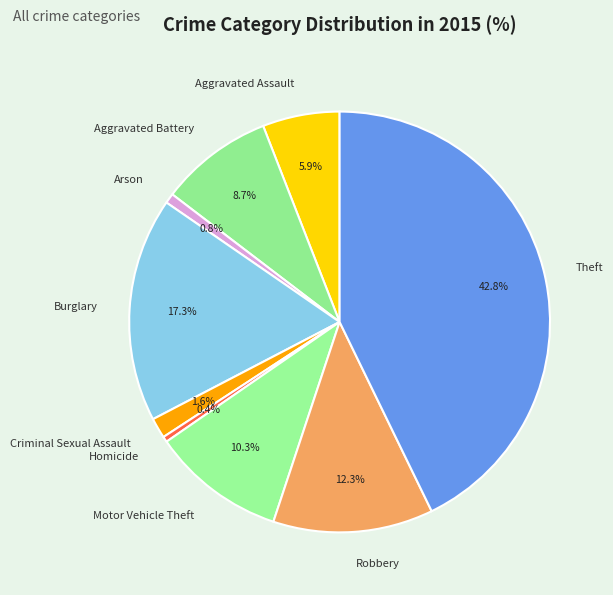

Is there any slice that represents more than half of the pie?

No